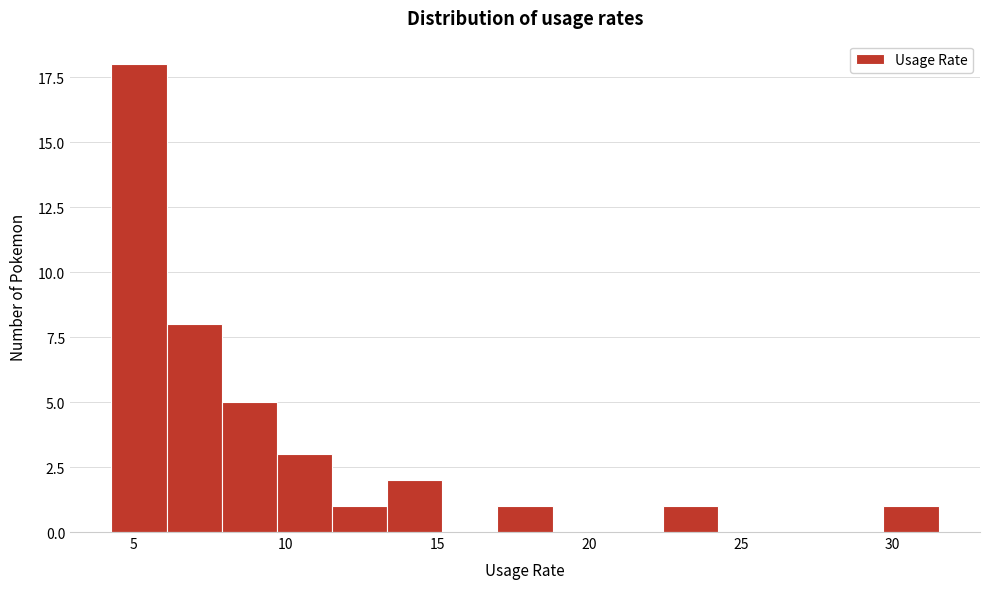

Around what value on the x-axis is the tallest bar? Give the approximate position of its centre, as read against the axis.

5.0